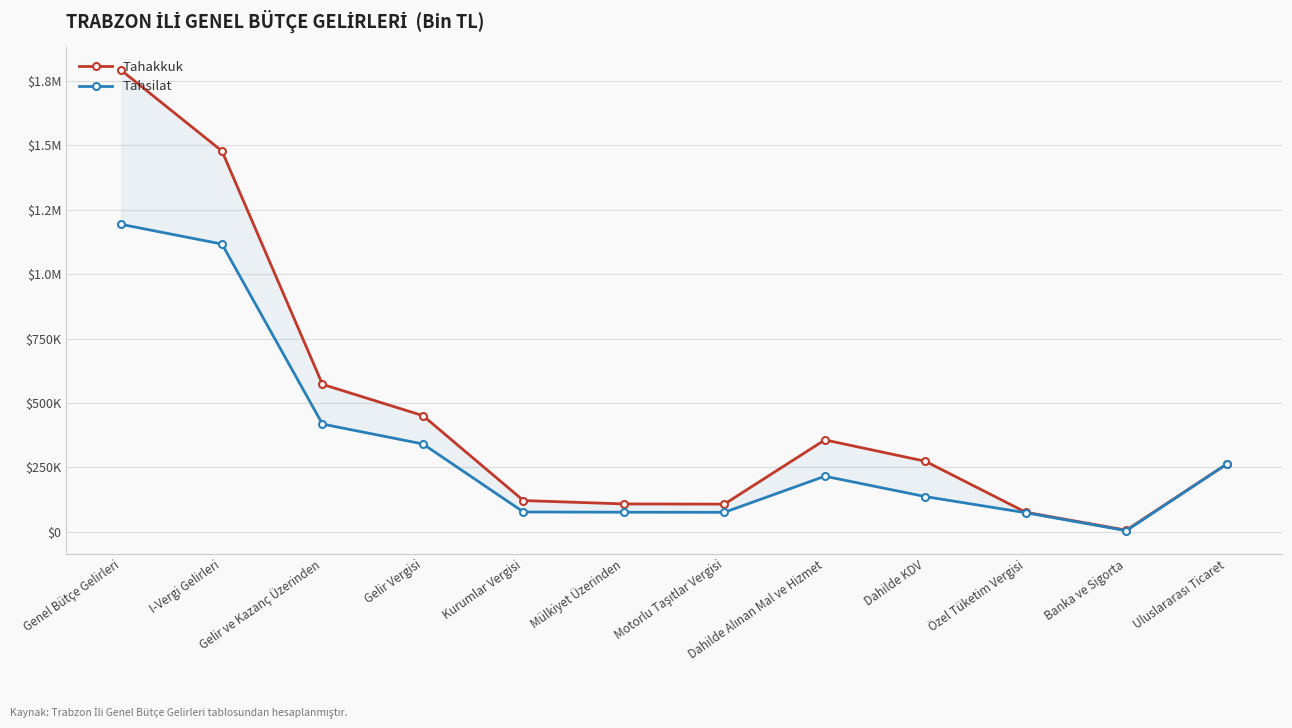

True or false: Tahakkuk and Tahsilat intersect in this chart.

False